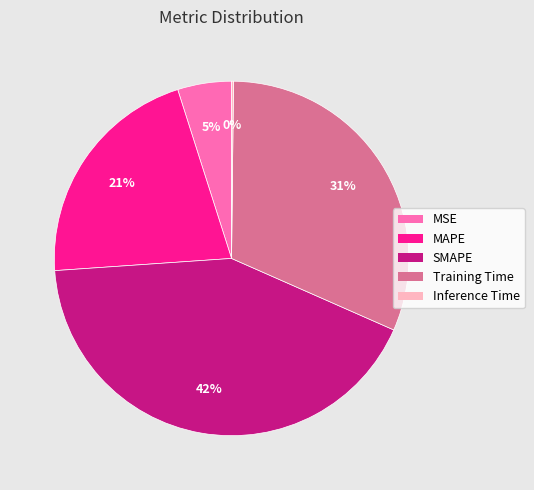

What is the largest slice in the pie chart?

SMAPE